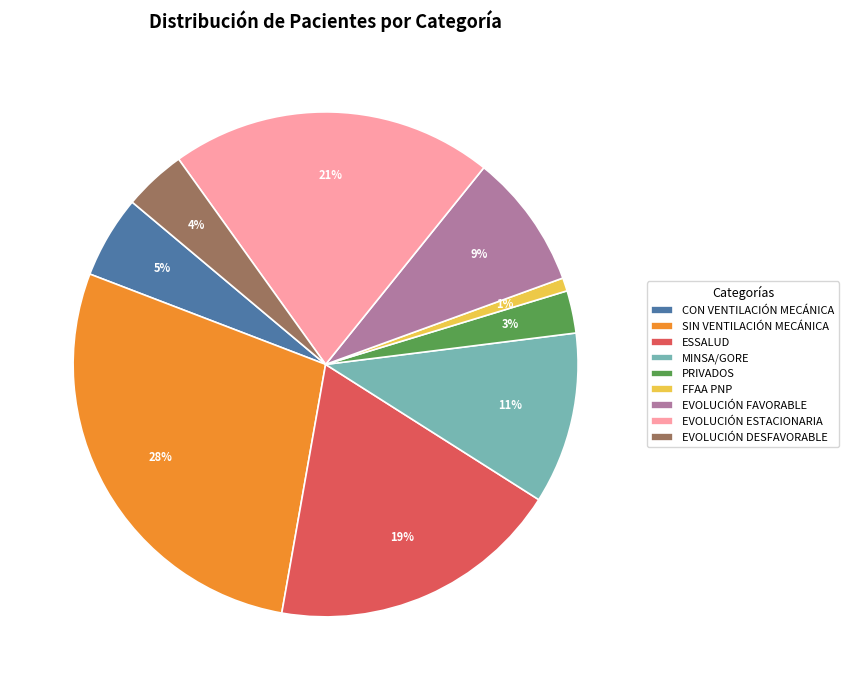

Between SIN VENTILACIÓN MECÁNICA and FFAA PNP, which is larger?

SIN VENTILACIÓN MECÁNICA